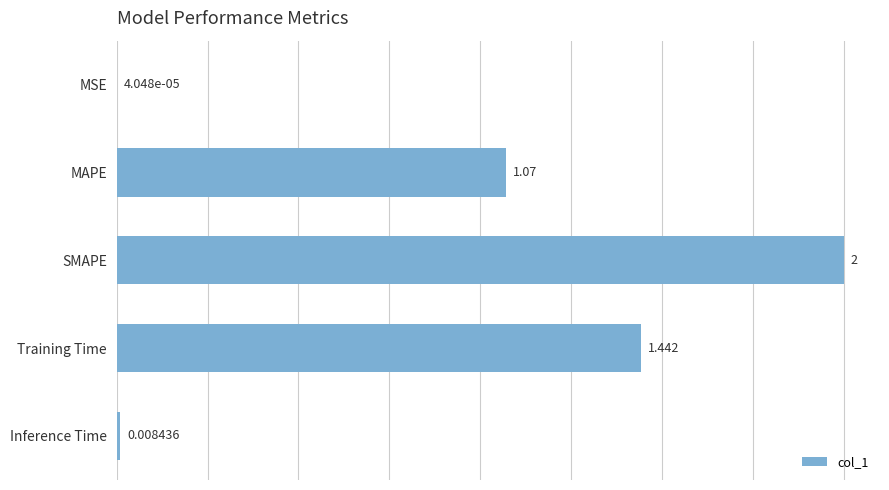

At which label is the value closest to 1?

MAPE